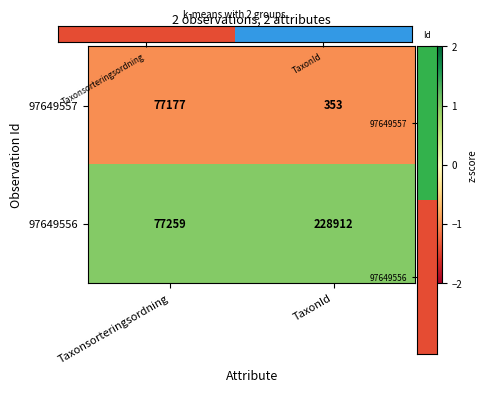

Where is 97649556 nearest to the value 153085?

Taxonsorteringsordning